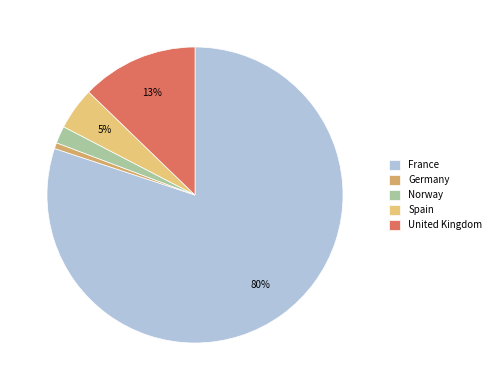

Rank the categories by value from highest to lowest.

France, United Kingdom, Spain, Norway, Germany